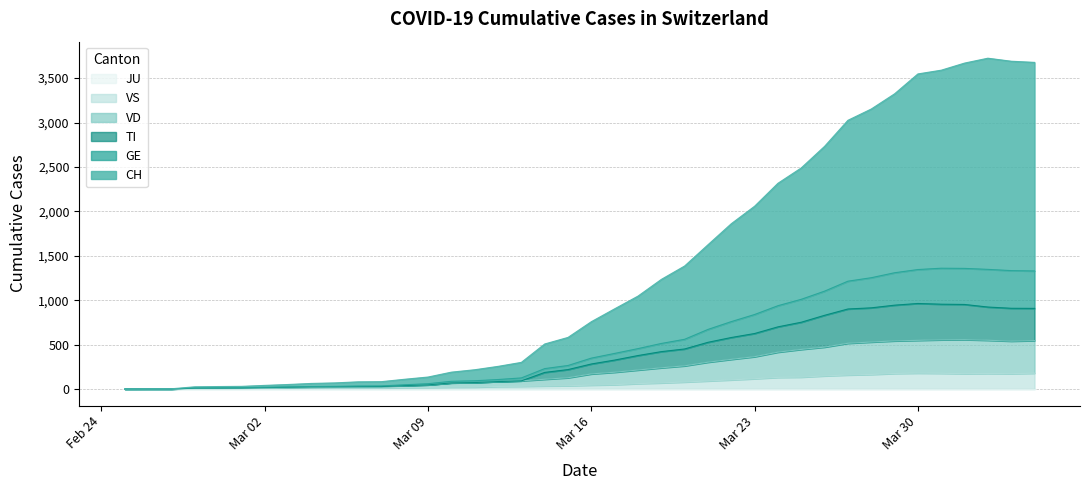

Between 2020-03-17 and 2020-03-23, which series saw the biggest shift?

CH